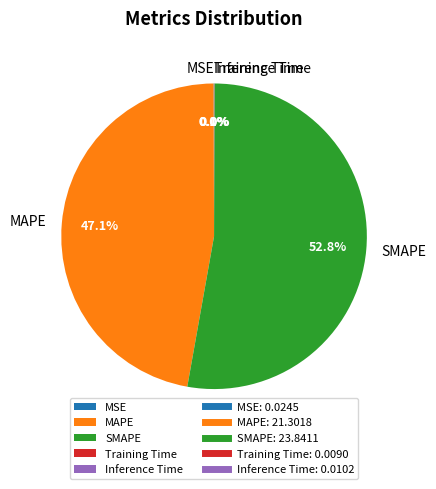

Is there a majority slice in this chart?

Yes